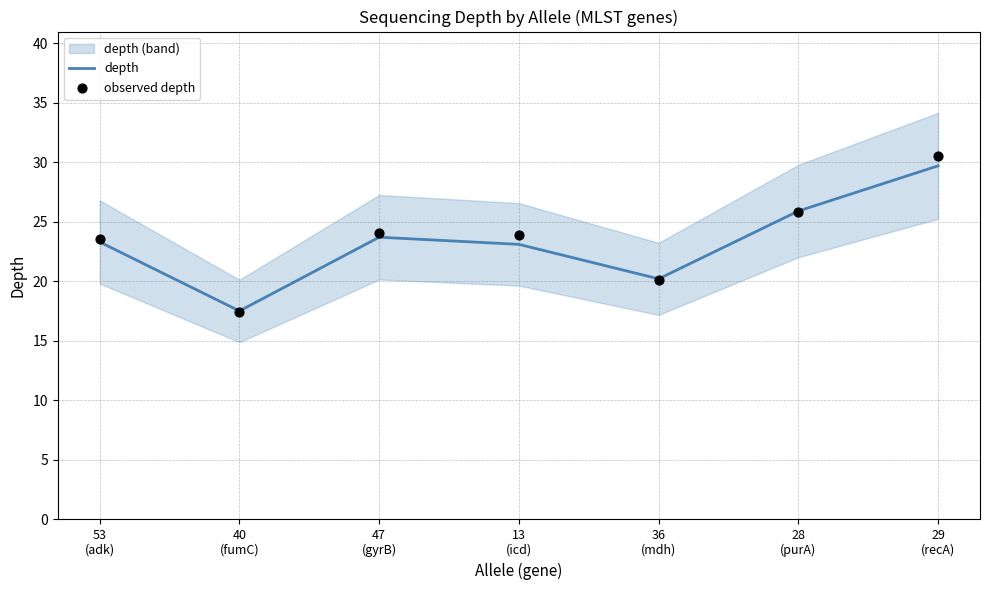

Which series contains the highest Y value?

observed depth